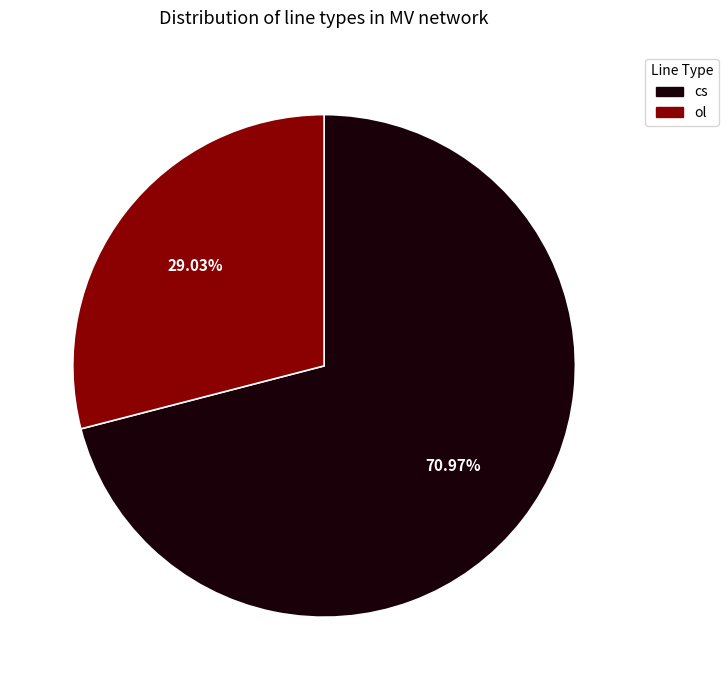

Which slice is the smallest?

ol